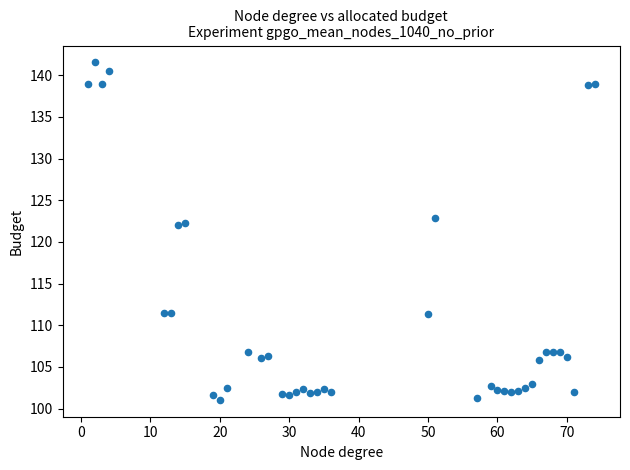

What is the range of X values (max minus min)?

73.0